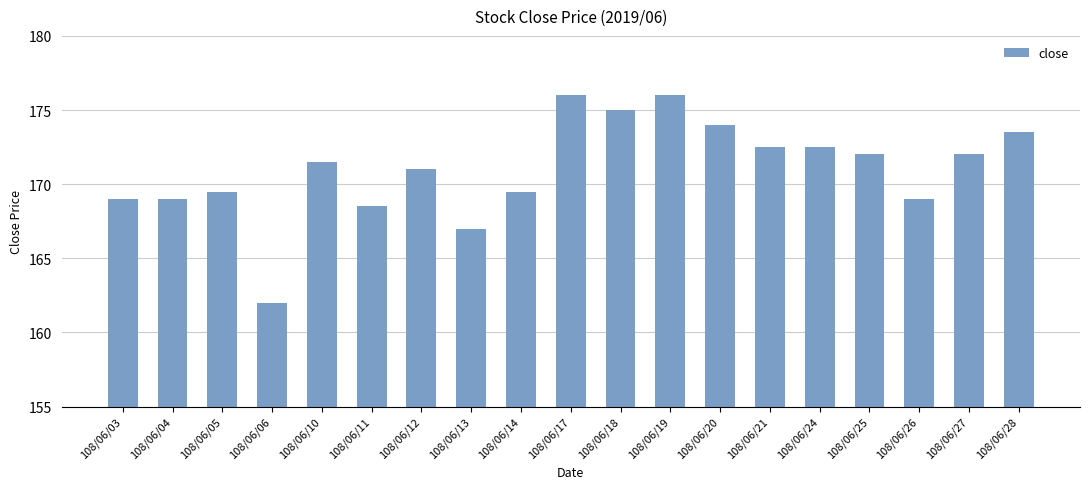

What is the change in value from 108/06/13 to 108/06/20?

+7.0